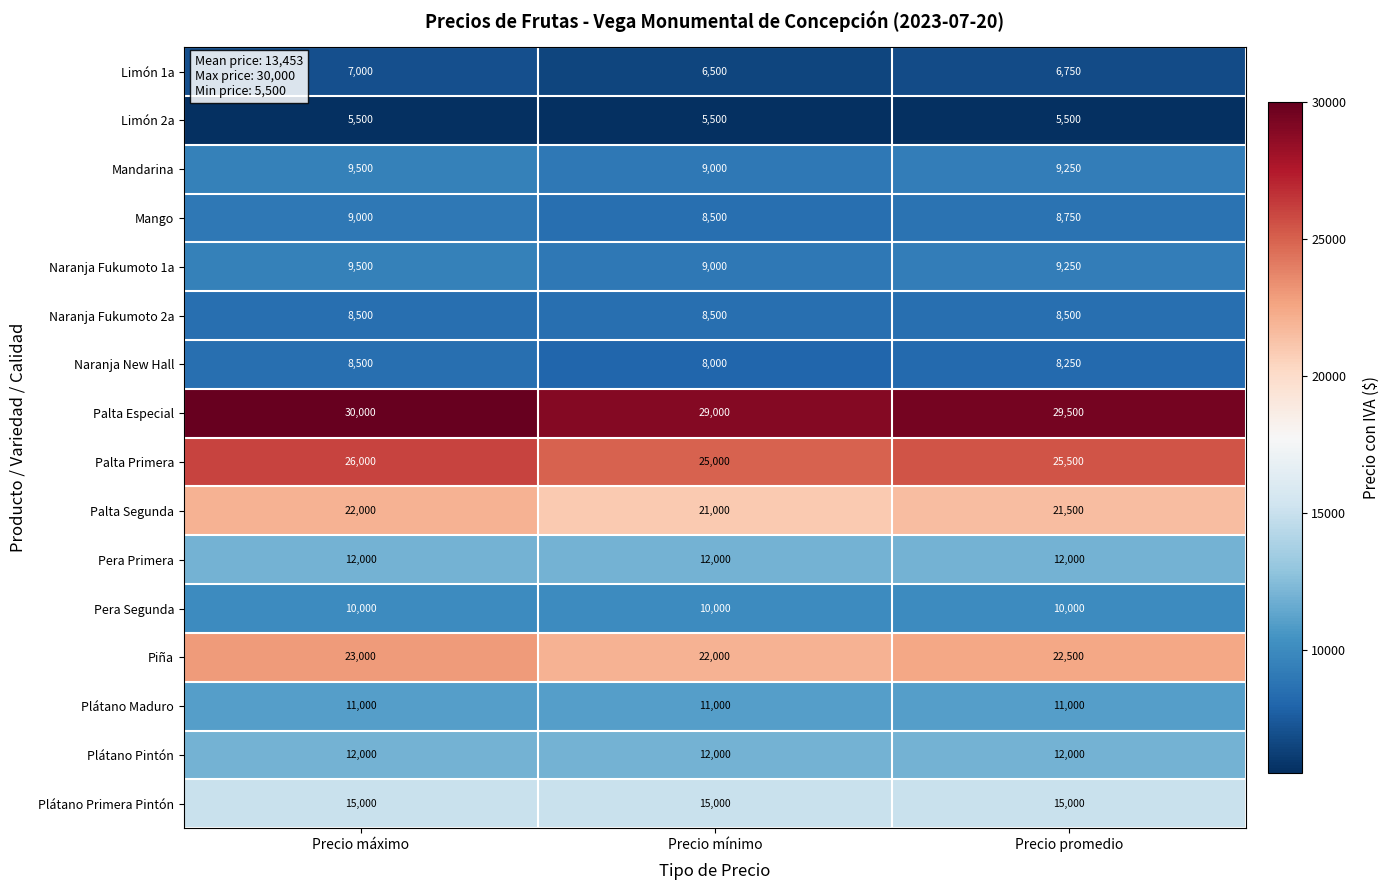

The value of Palta Especial at Precio mínimo is 29000. True or false?

True